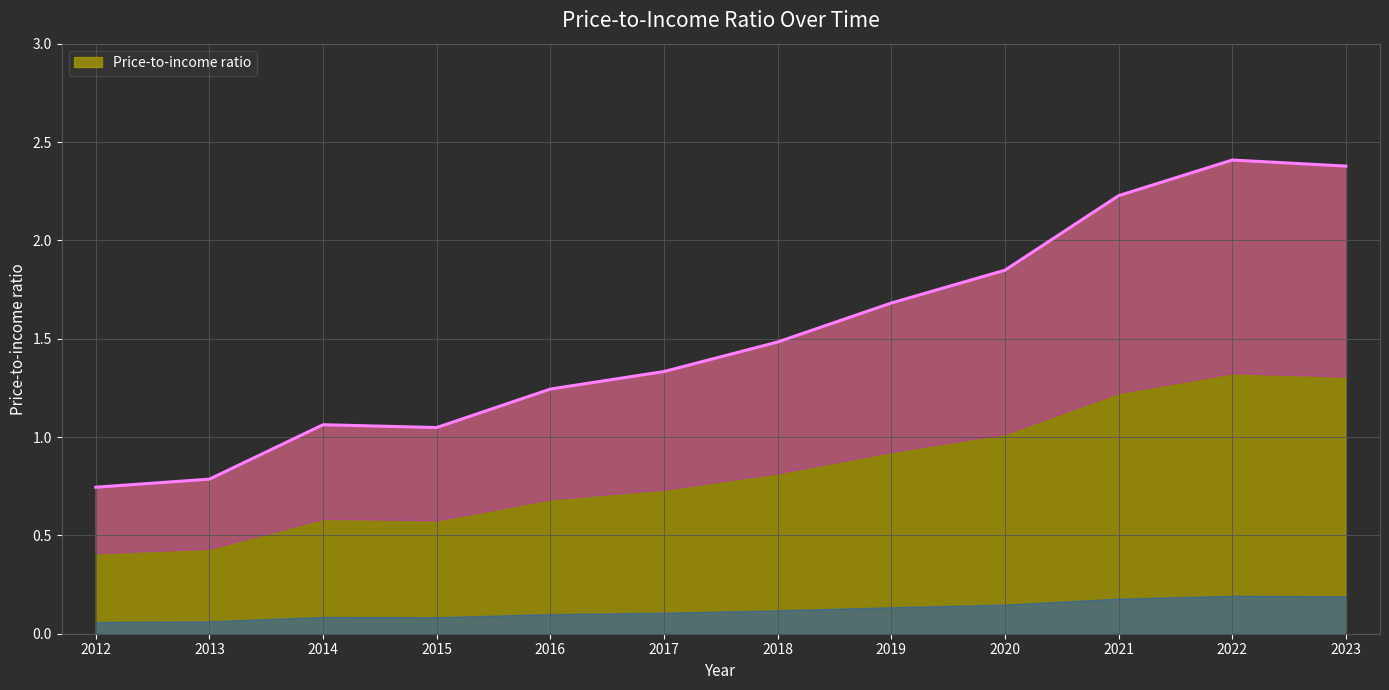

What is the change in value from 2016 to 2021?

+1.0